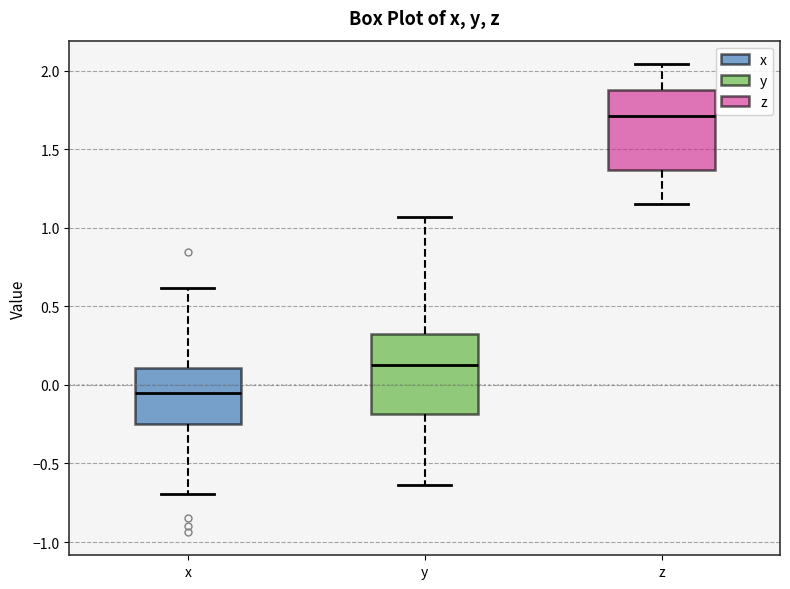

Which box's median line is the highest?

z